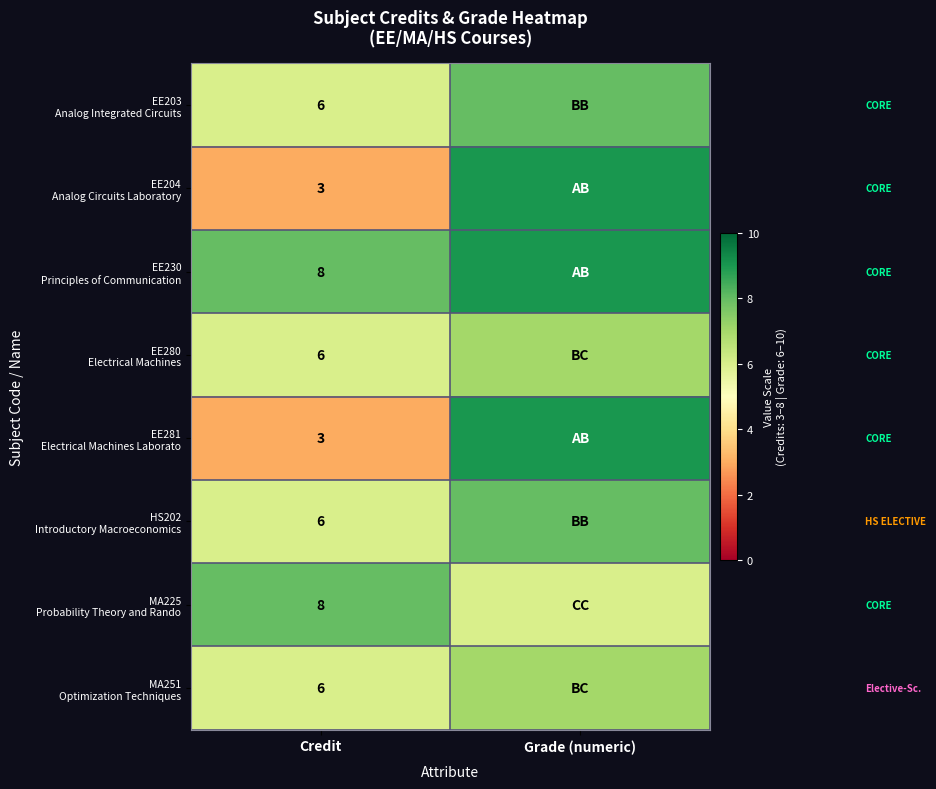

At which category is the sum across all series the highest?

Grade (numeric)